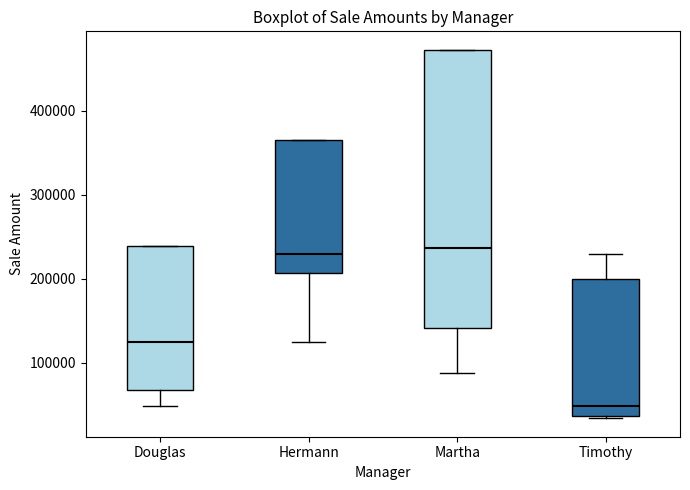

Which box is the tallest, from its lower edge to its upper edge?

Martha